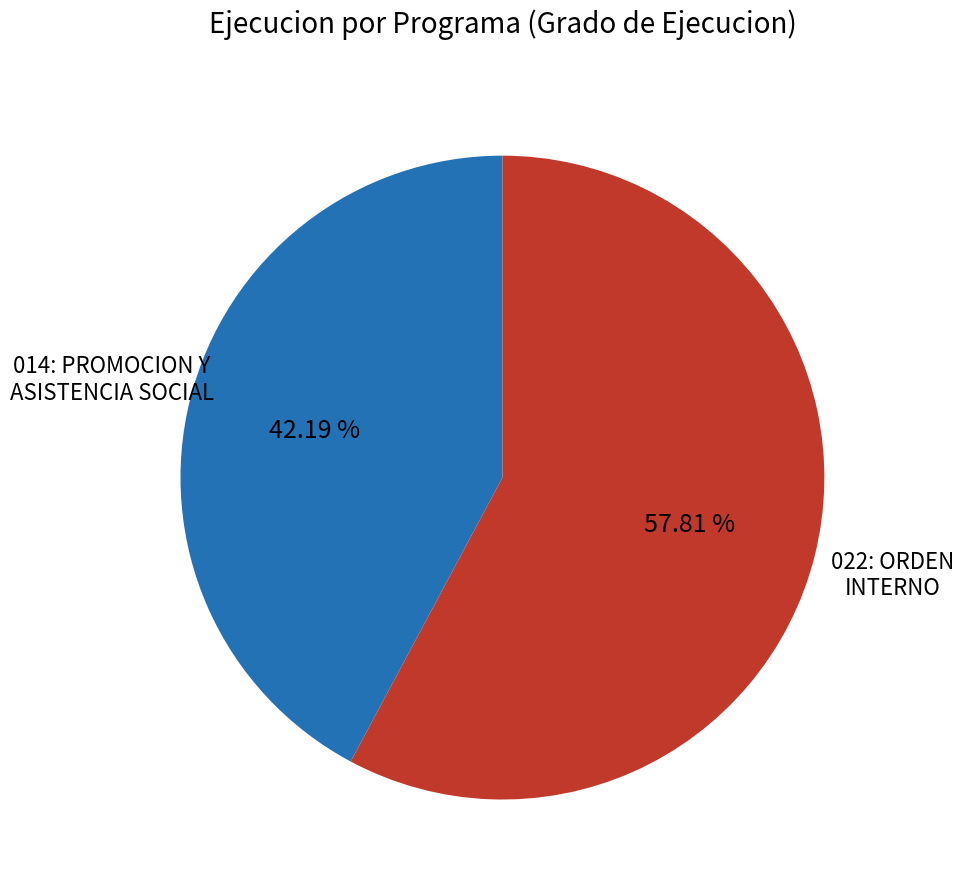

Is there a majority slice in this chart?

Yes